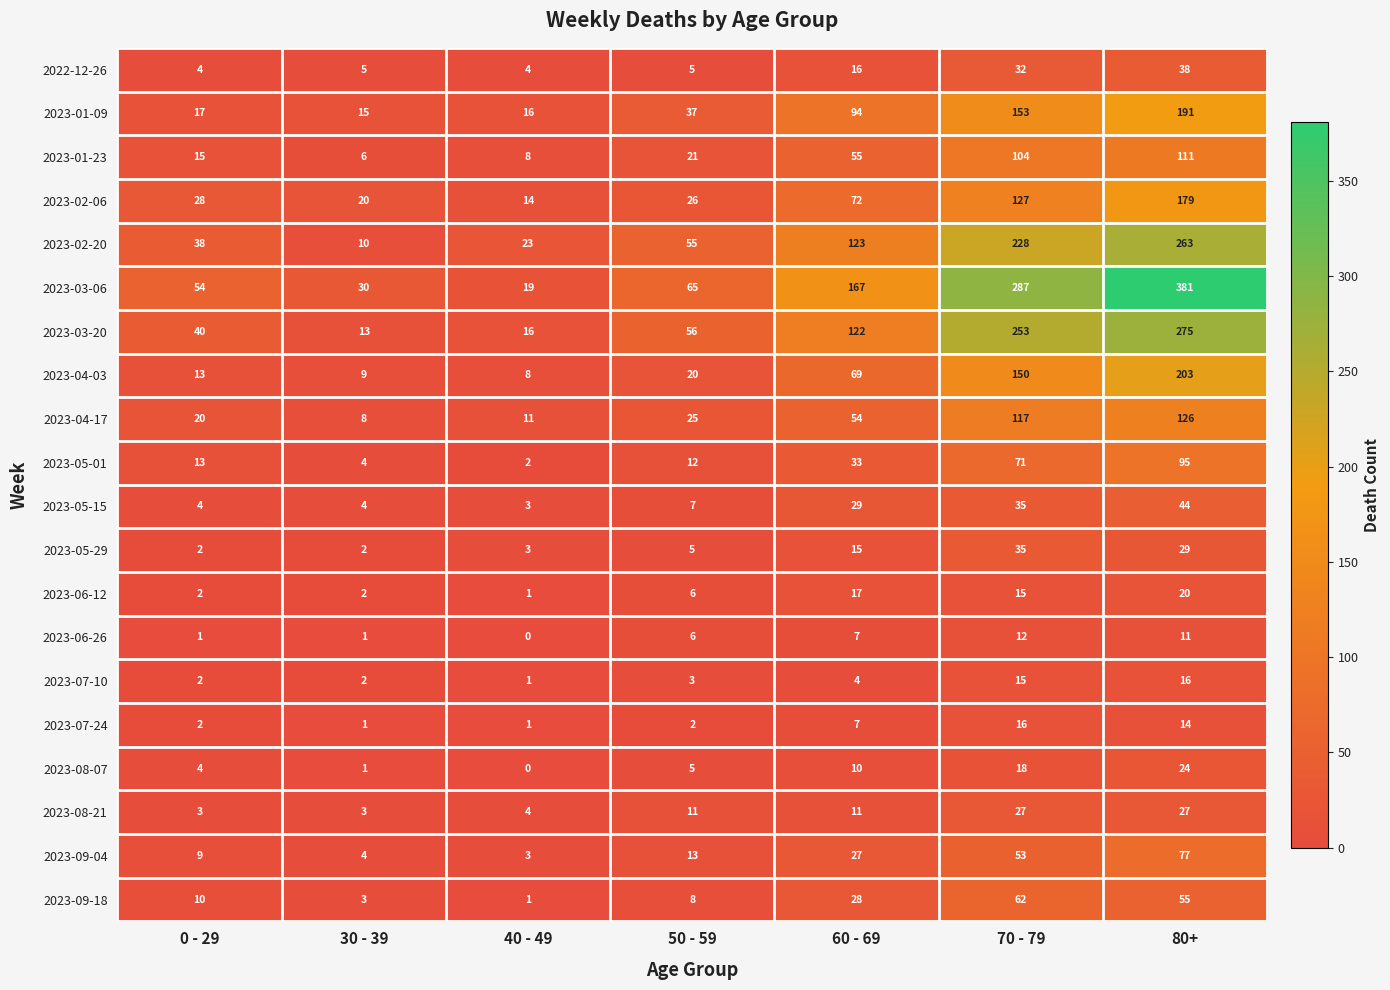

Which series has the largest range (max minus min)?

2023-03-06